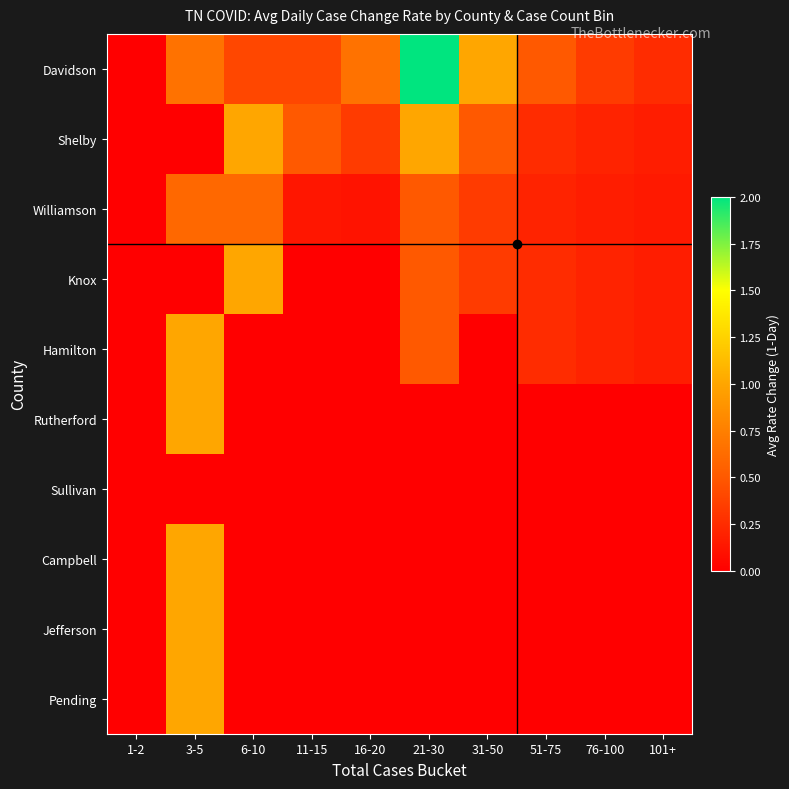

What is the spread (max minus min) of values at 21-30?

2.0